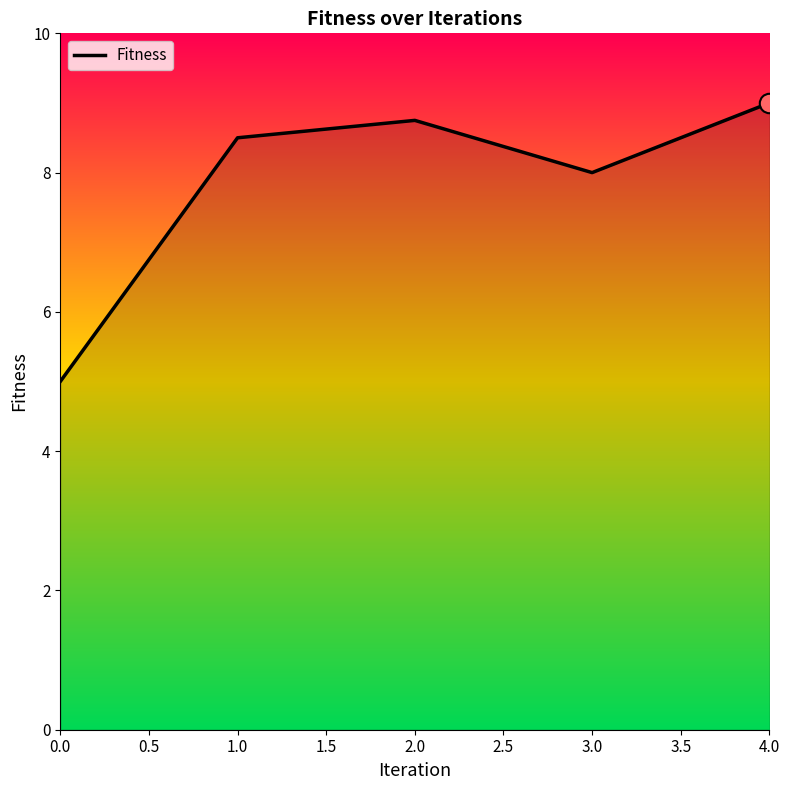

Reading right to left, list all the values displayed in this chart.

9.0	8.0	8.8	8.5	5.0